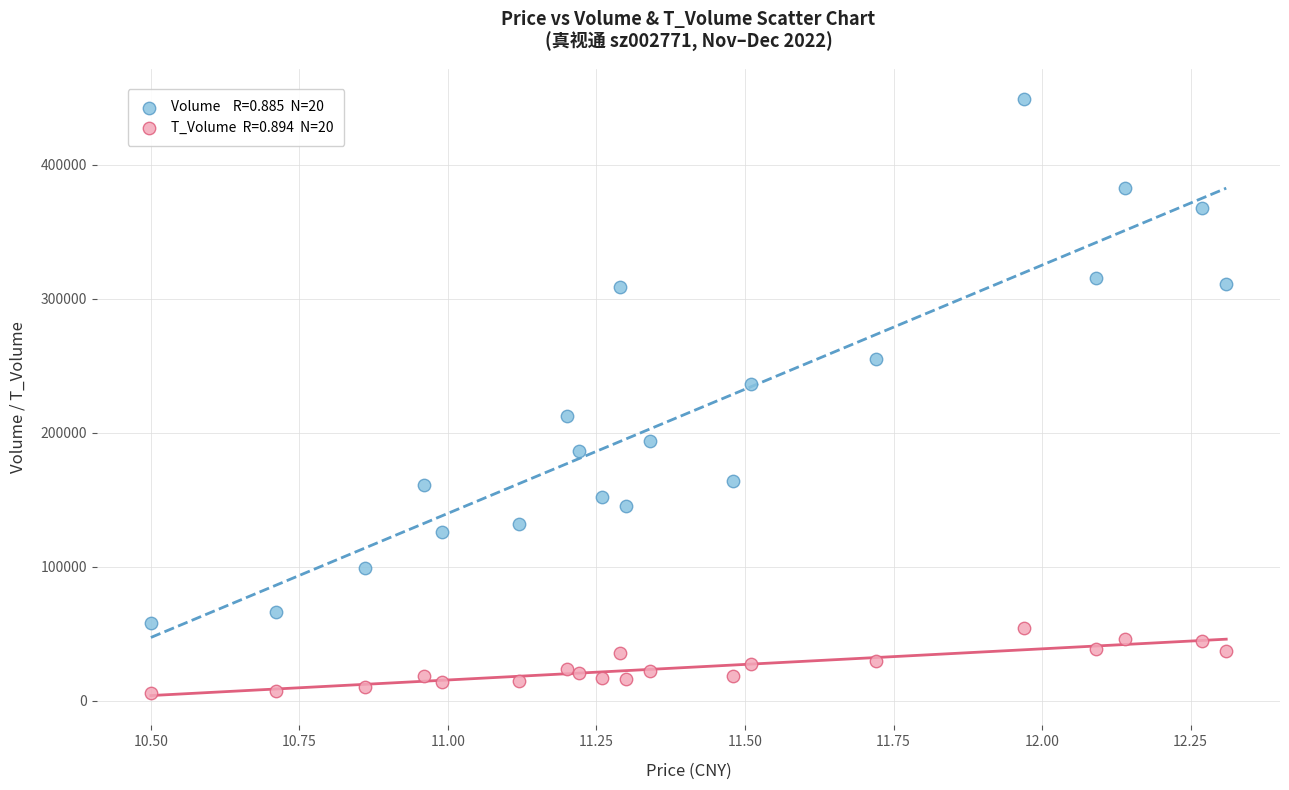

Across all data points, what is the range of Y values (max minus min)?

443135